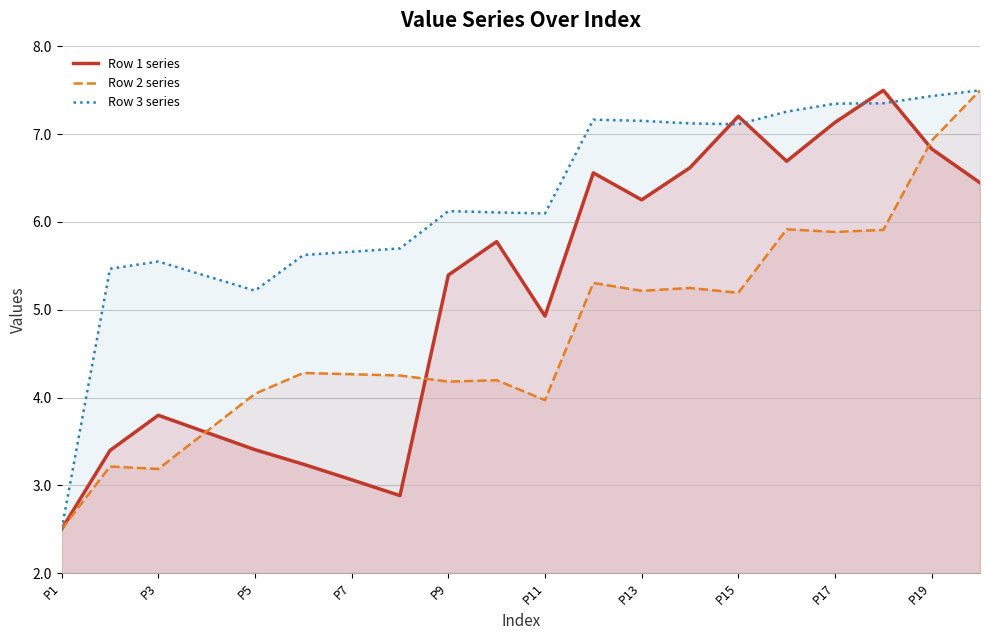

What is the label of the 20th point from the right?

P1